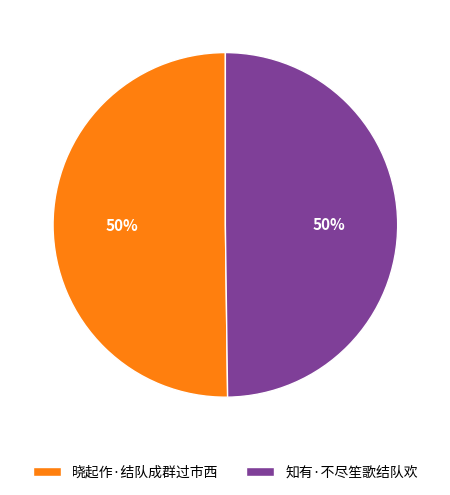

Approximately how many times larger is the value at 知有·不尽笙歌结队欢 compared to 晓起作·结队成群过市西?

1.0